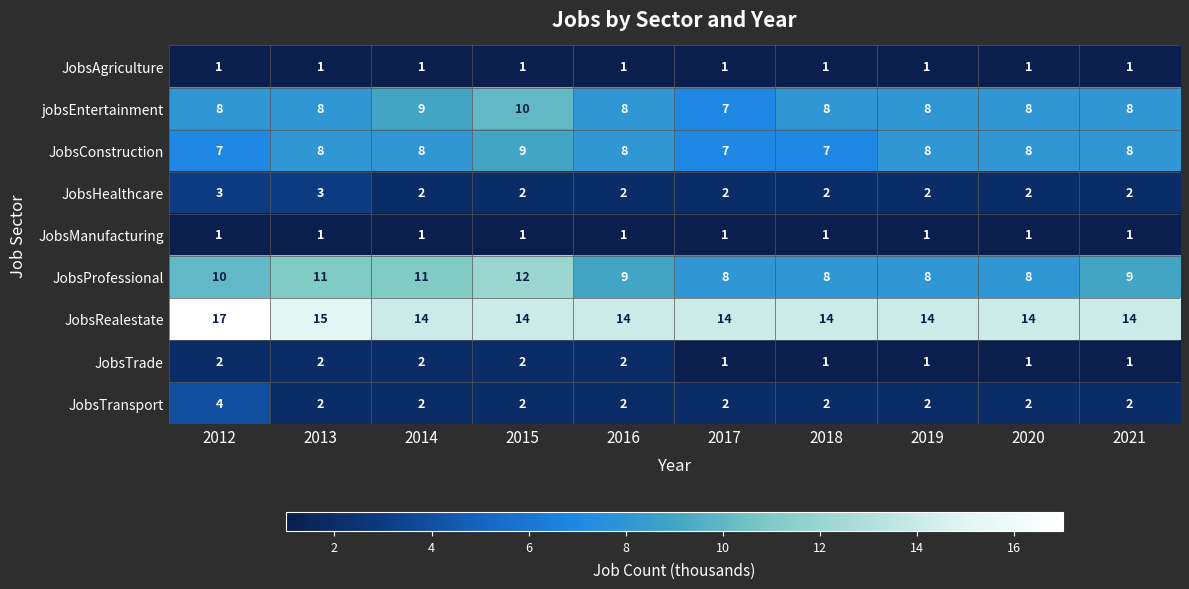

What is the difference between the maximum and minimum values in the JobsProfessional series?

4